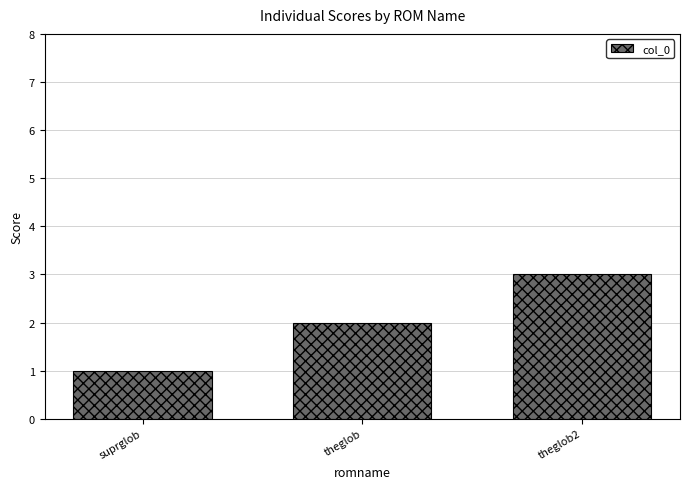

The chart shows a value of 4 at theglob. True or false?

False